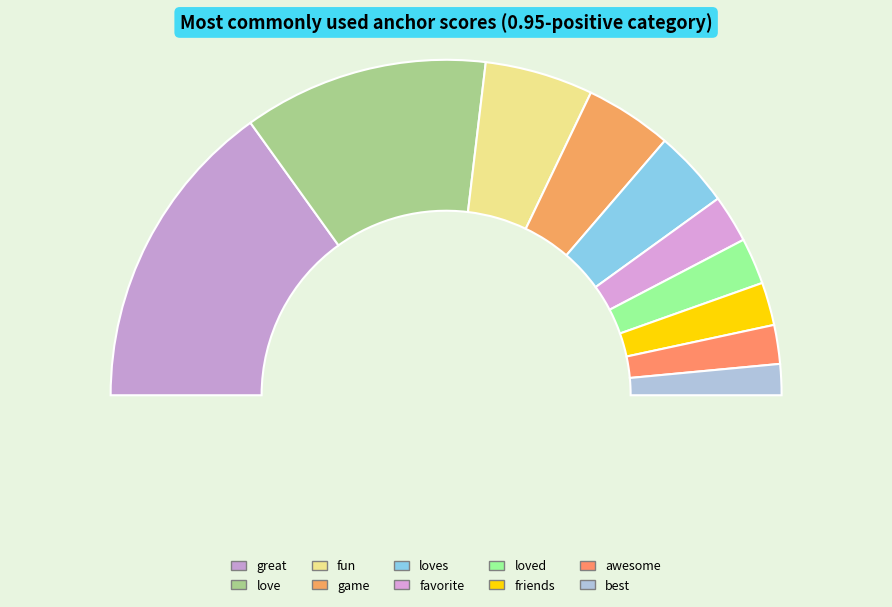

To the nearest percent, what percentage of the pie is game?

8%